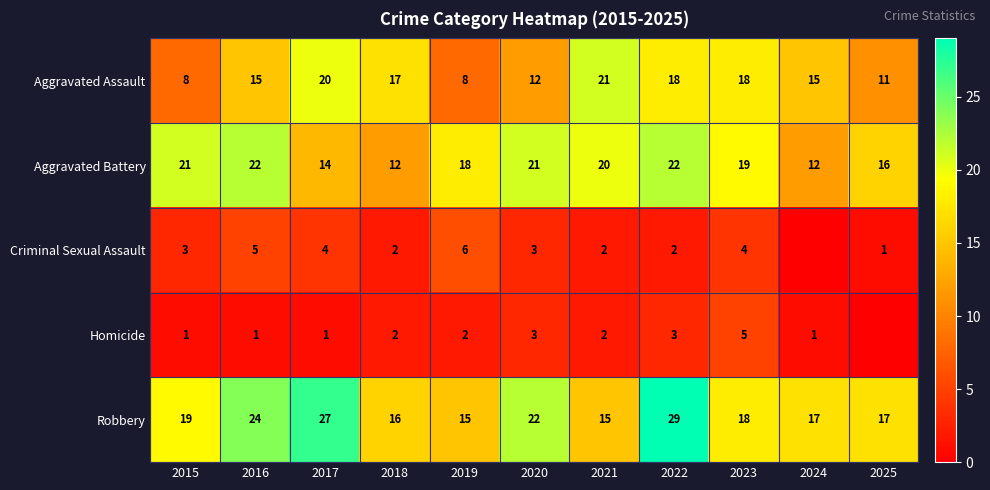

At how many categories does at least one series exceed 7?

11